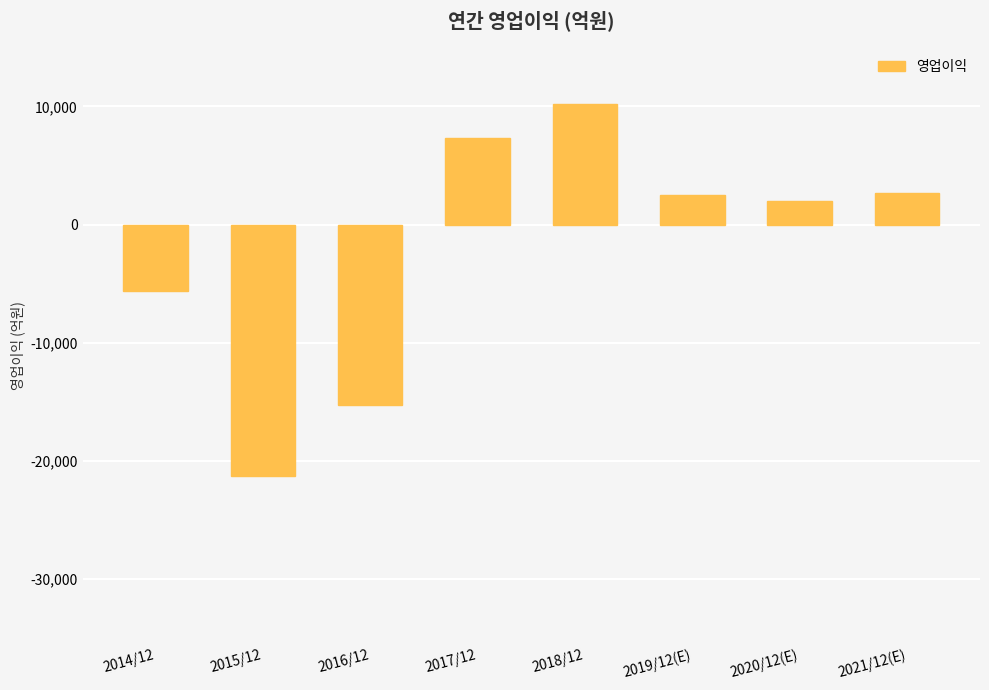

Are the bars horizontal?

No